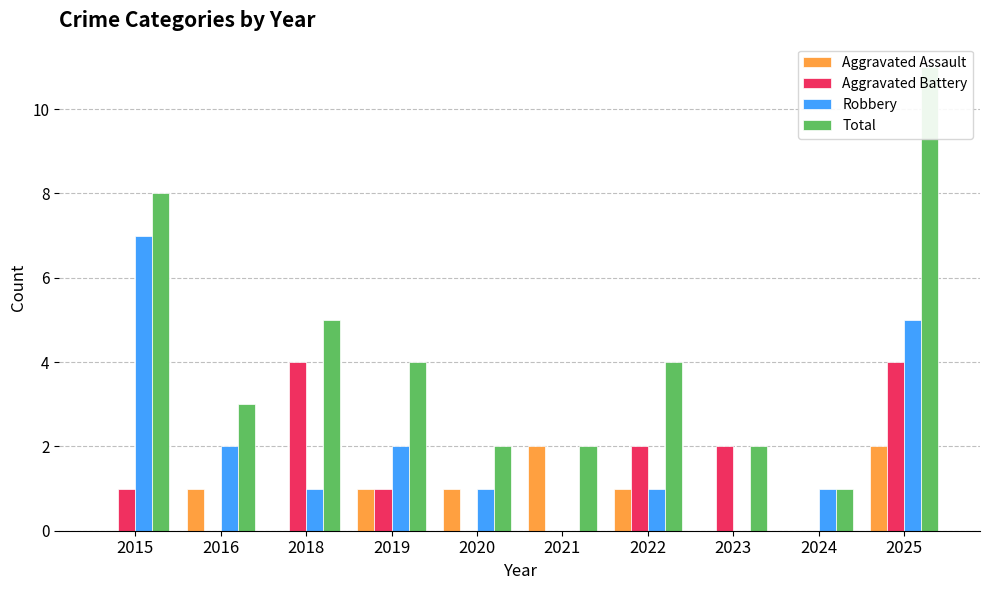

Is it true that Aggravated Battery equals 0 at 2021?

True